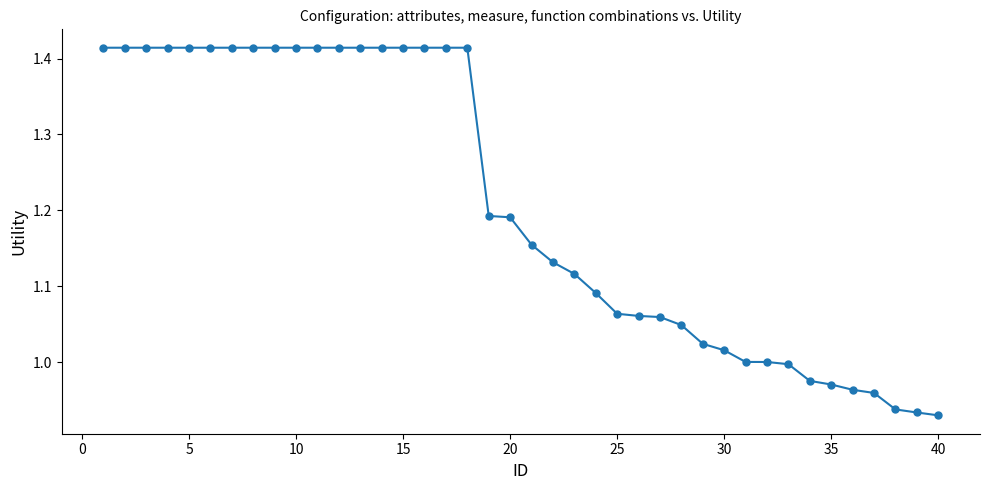

How many series are shown in this chart?

1